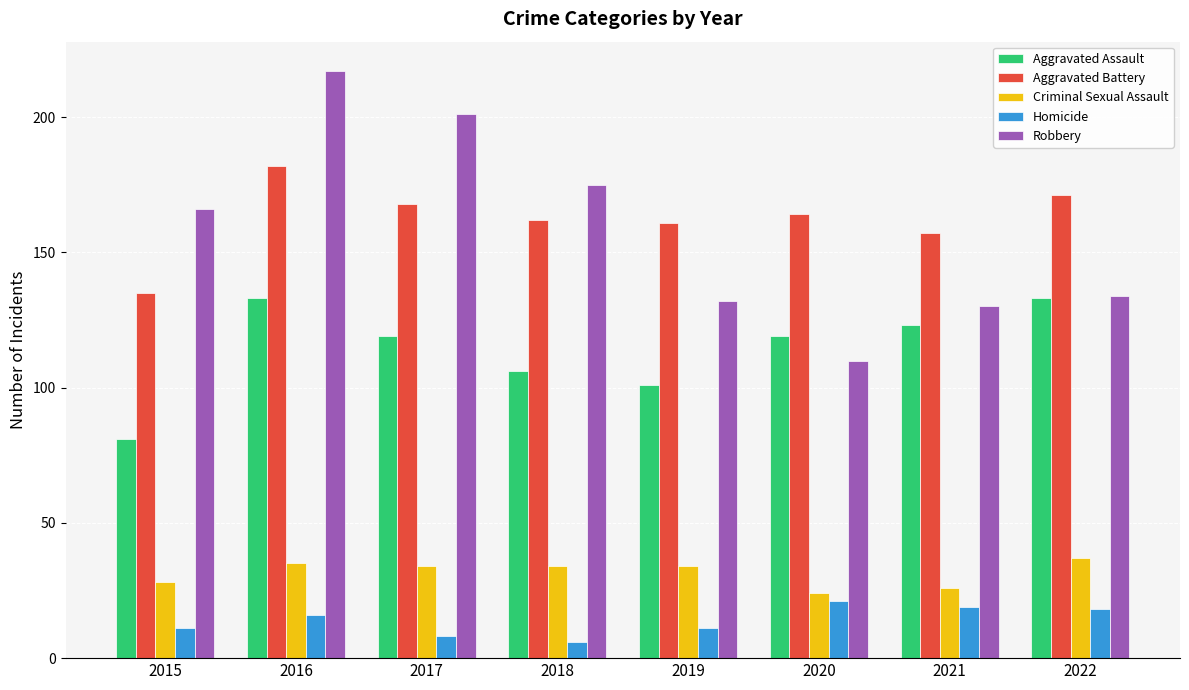

The value of Aggravated Battery at 2019 is 225. True or false?

False